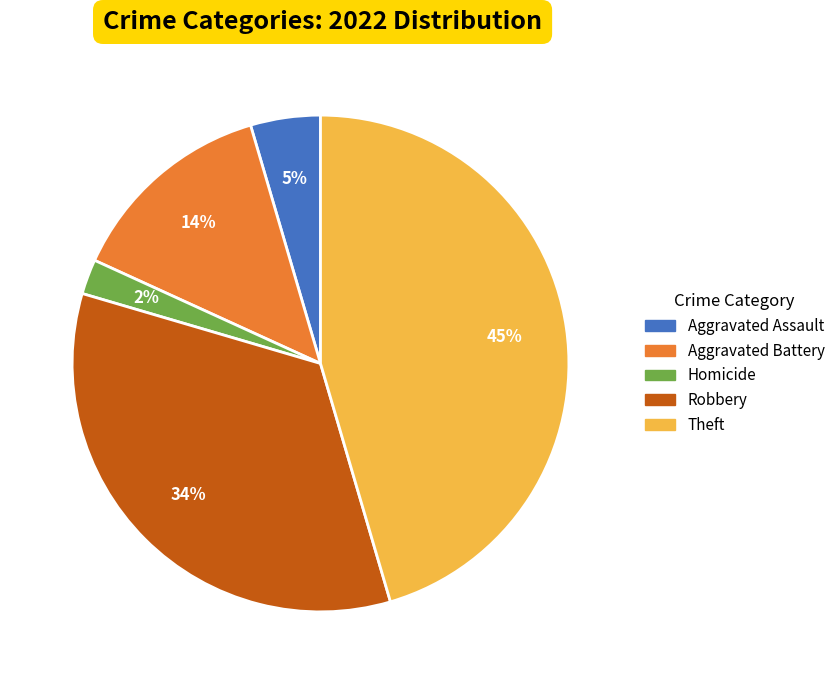

Combined, do Theft and Robbery account for over 50%?

Yes